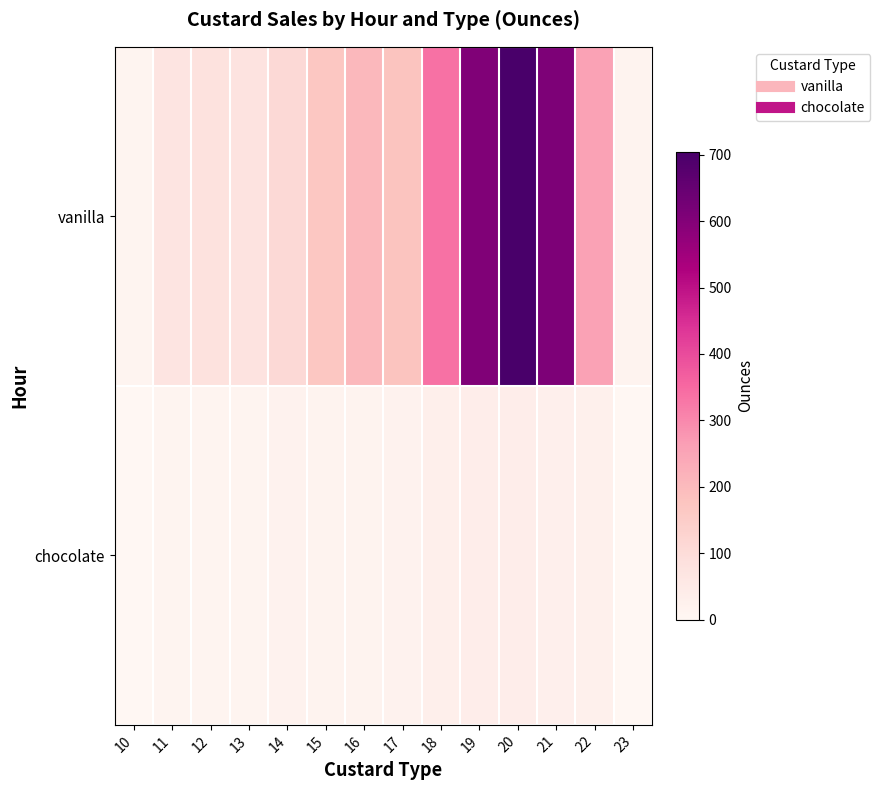

Which label corresponds to the largest value in the chart?

20